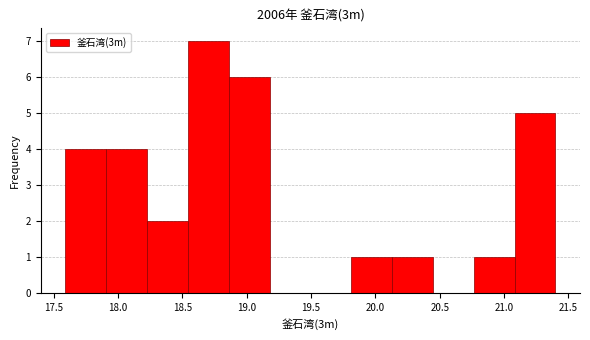

Reading left to right, transcribe this chart: for each bar, give the range it covers on the x-axis and its height. Neither the bar edges nor the heights are printed on the chart, so give them approximately, as read against the axes.

17.60 to 17.90: 4
17.90 to 18.25: 4
18.25 to 18.55: 2
18.55 to 18.85: 7
18.85 to 19.20: 6
19.20 to 19.50: 0
19.50 to 19.80: 0
19.80 to 20.15: 1
20.15 to 20.45: 1
20.45 to 20.75: 0
20.75 to 21.10: 1
21.10 to 21.40: 5